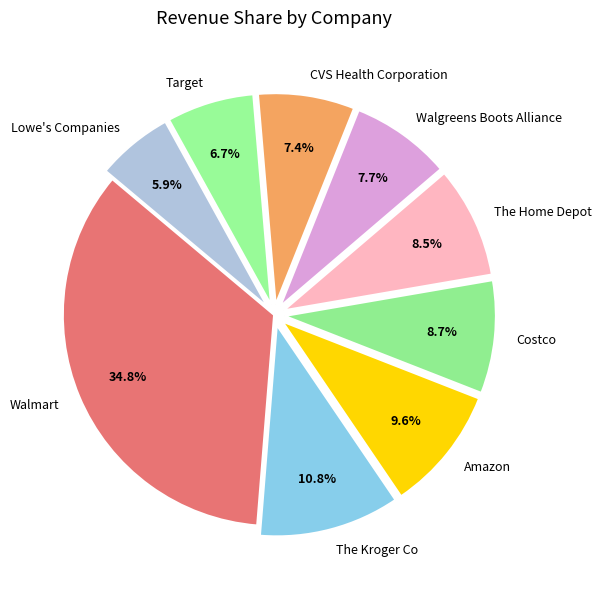

Is Amazon the majority of the pie?

No